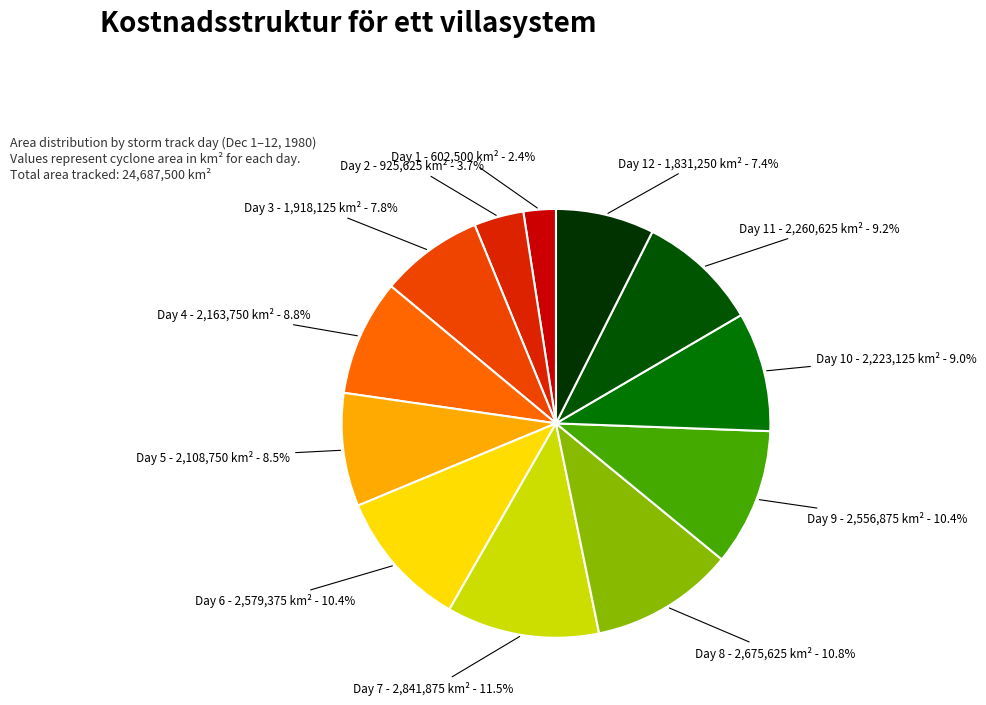

What is the largest slice in the pie chart?

7